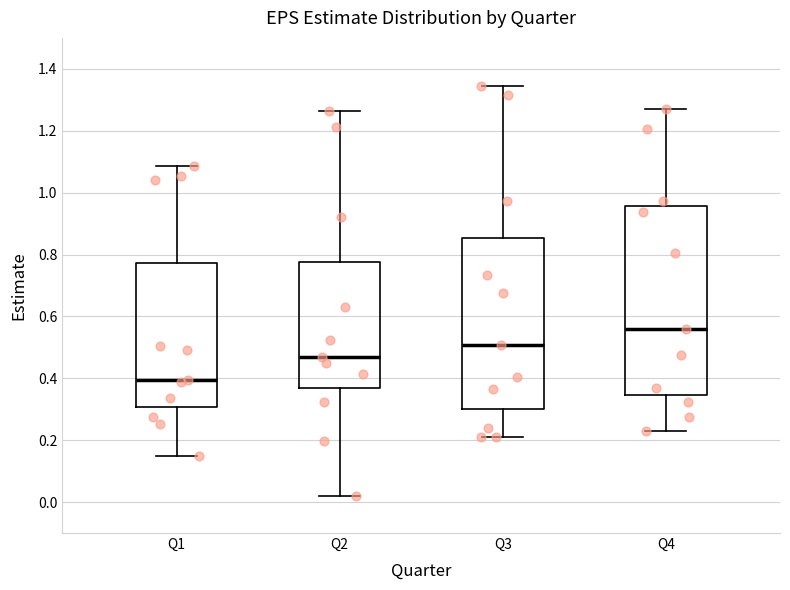

Reading left to right, read every box against the y-axis: the position of its median line, the range the box covers, and the ends of its whiskers. The values are not printed on the chart, so give them approximately, as read against the axis.

Q1: median 0.40, box 0.30 to 0.78, whiskers 0.14 to 1.08
Q2: median 0.48, box 0.36 to 0.78, whiskers 0.02 to 1.26
Q3: median 0.50, box 0.30 to 0.86, whiskers 0.20 to 1.34
Q4: median 0.56, box 0.34 to 0.96, whiskers 0.24 to 1.28